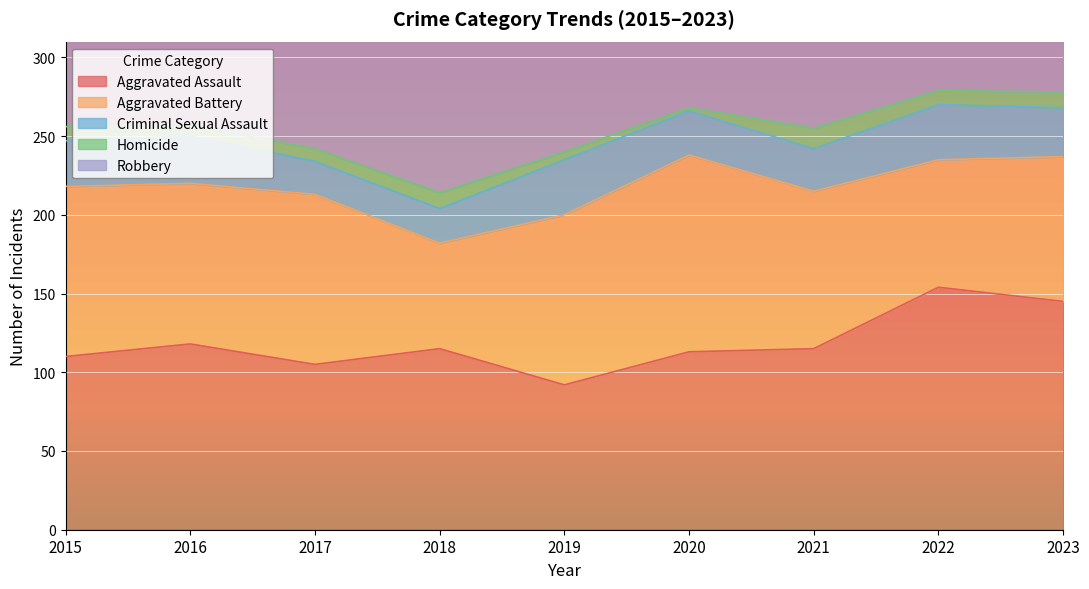

The value of Robbery at 2023 is 260. True or false?

True